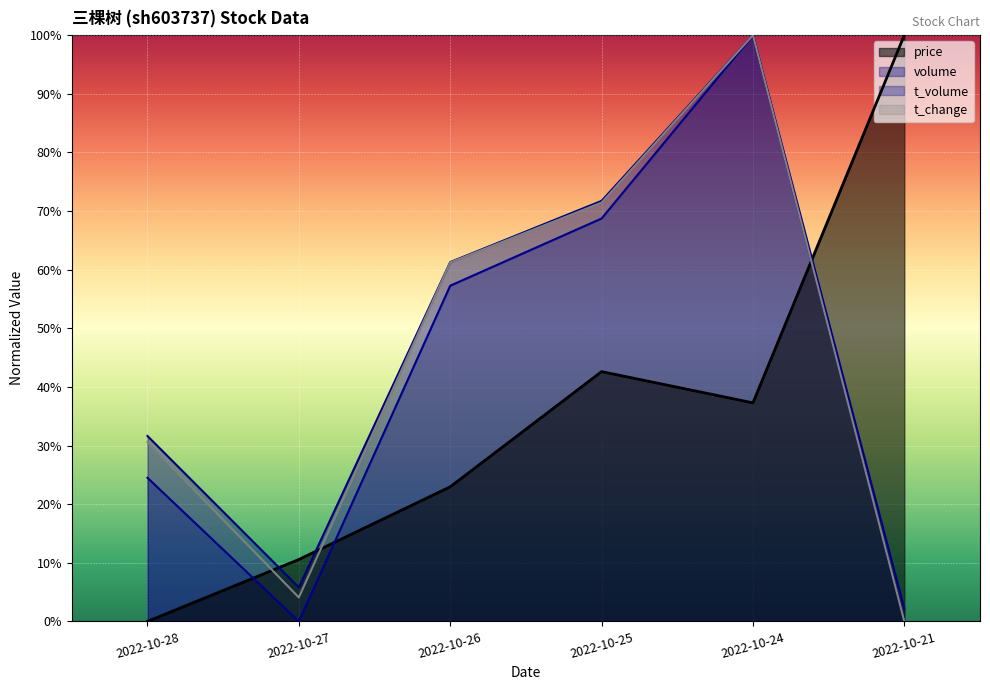

At which label does price reach its minimum?

2022-10-28